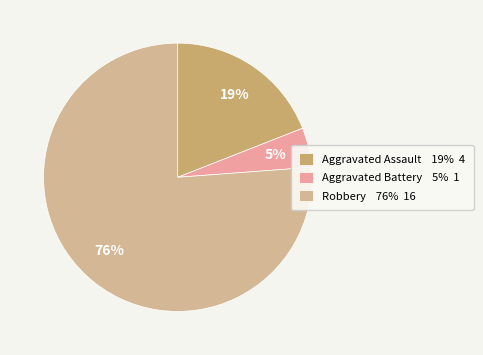

What percentage do Aggravated Battery and Robbery together represent?

81.0%